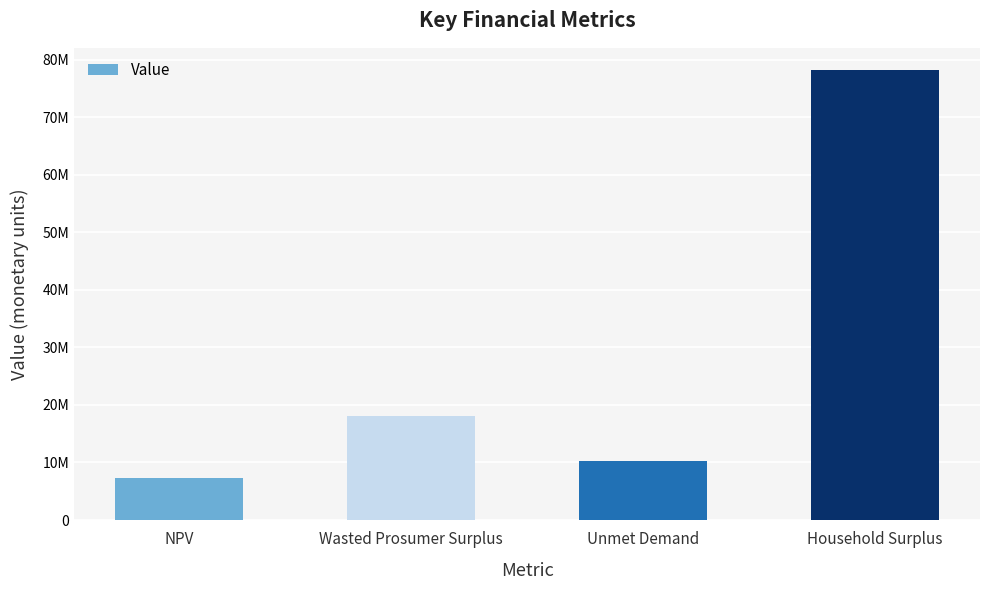

Does the chart contain any negative values?

No